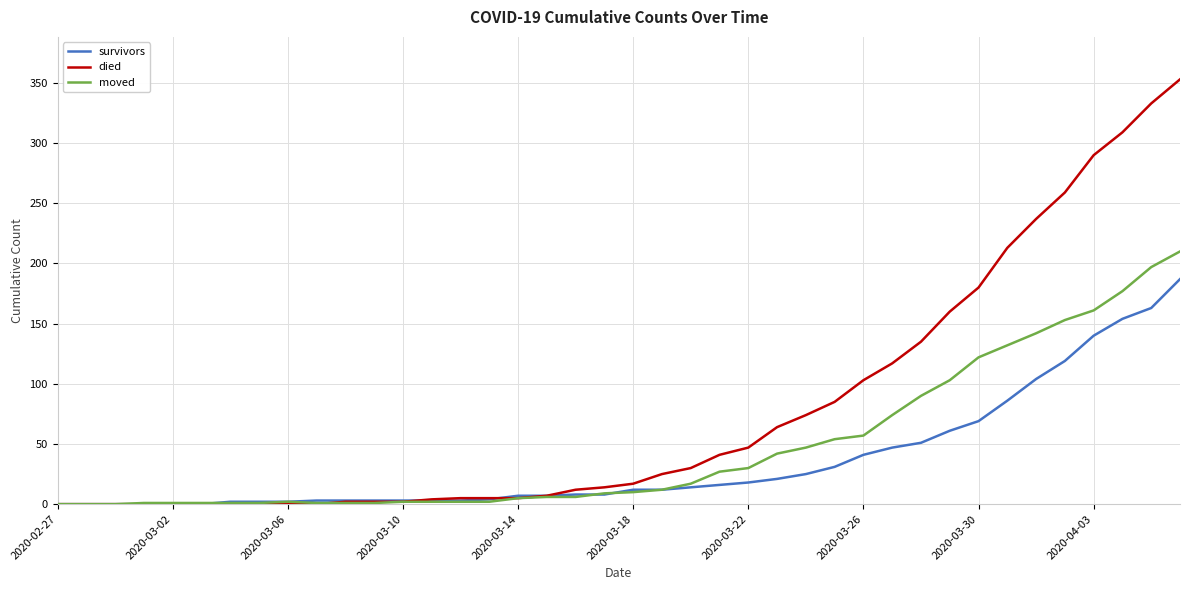

Rank the series by their maximum value, from lowest to highest.

survivors, moved, died